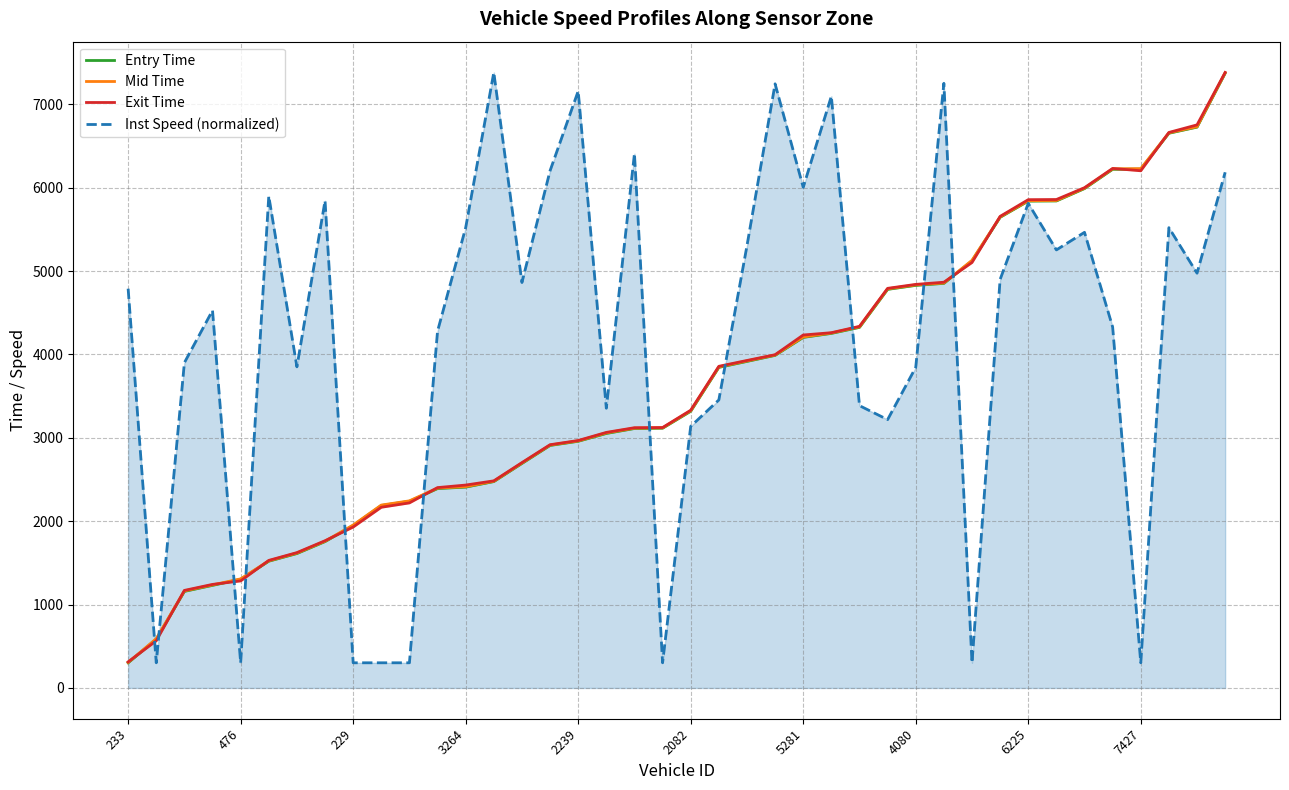

How many distinct data groups are displayed?

4